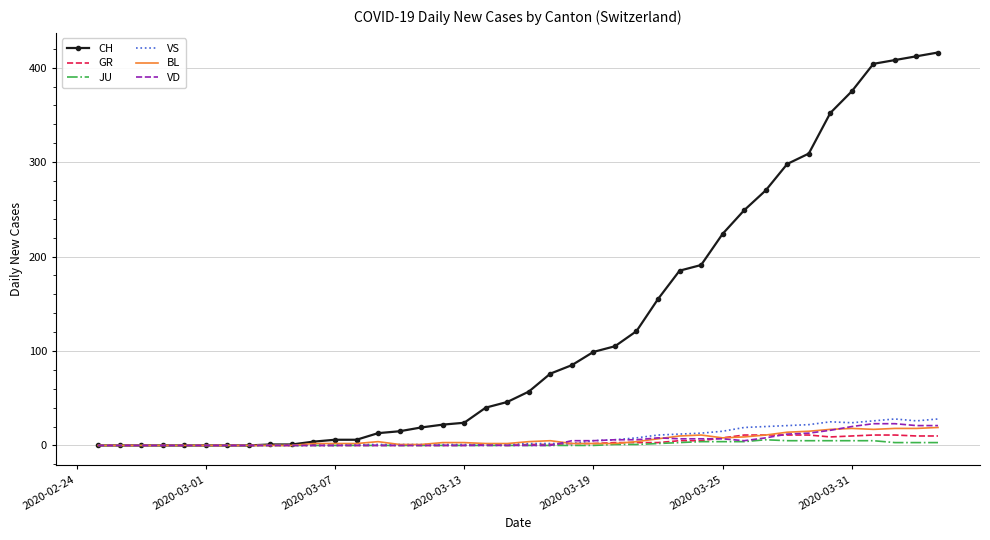

Which series has the widest spread of values?

CH